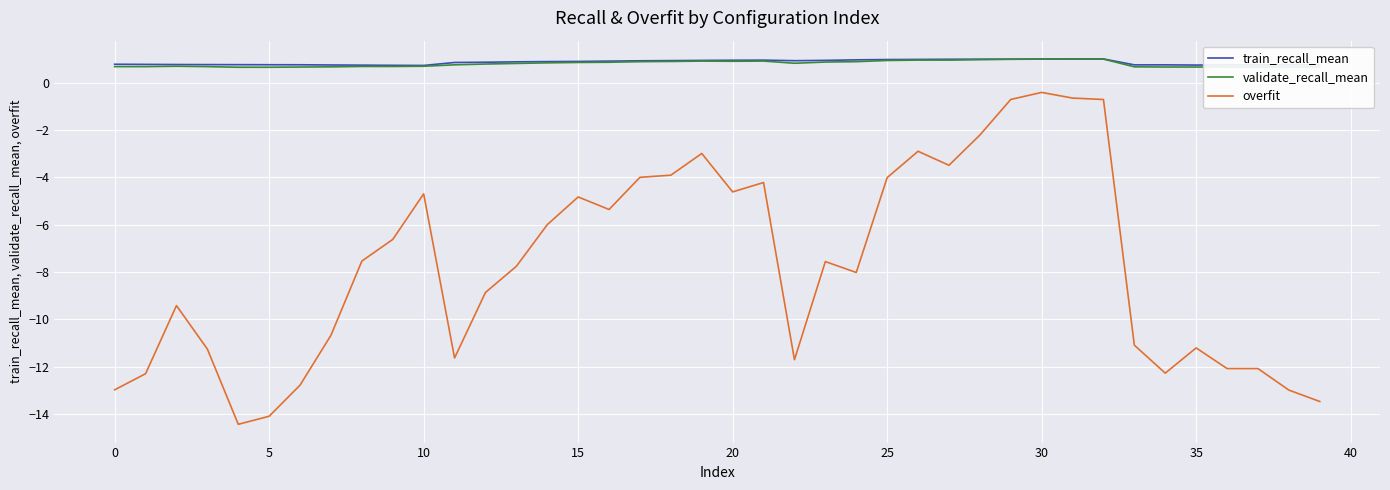

What is the greatest value displayed?

1.0